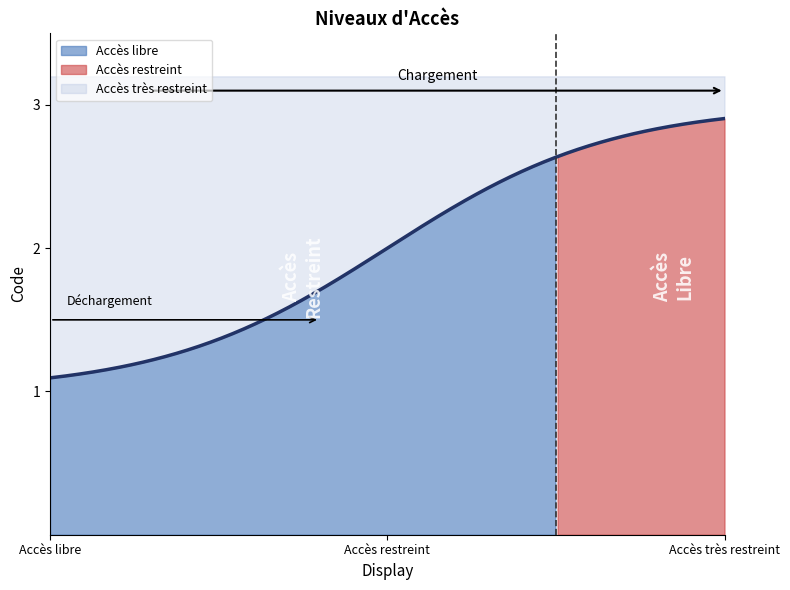

List the labels in order of value, smallest first.

Accès libre, Accès restreint, Accès très restreint